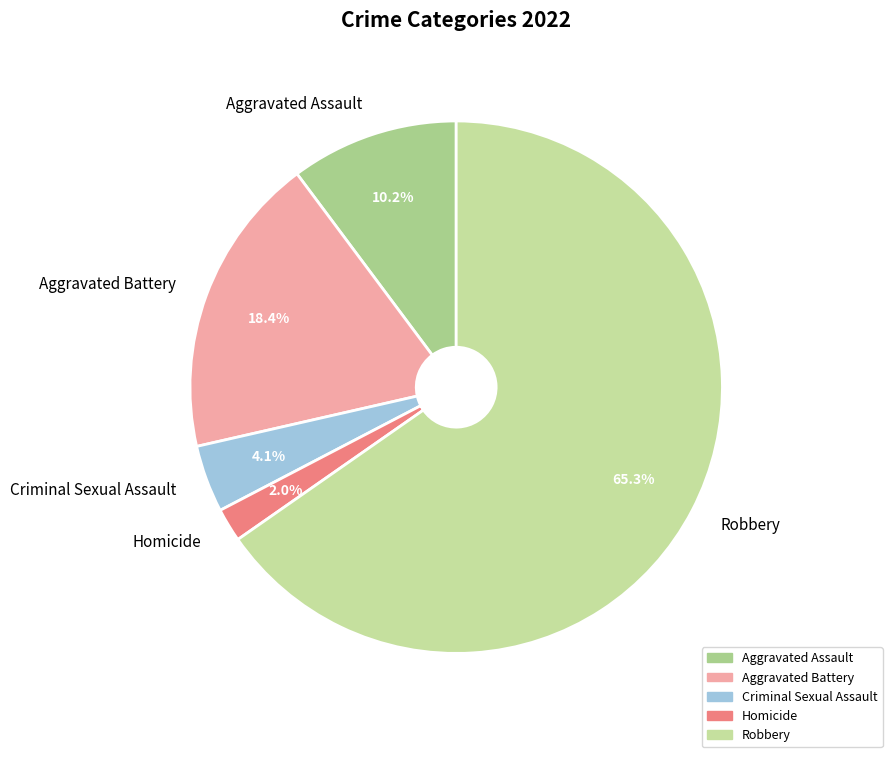

What percentage do Homicide and Robbery together represent?

67.3%